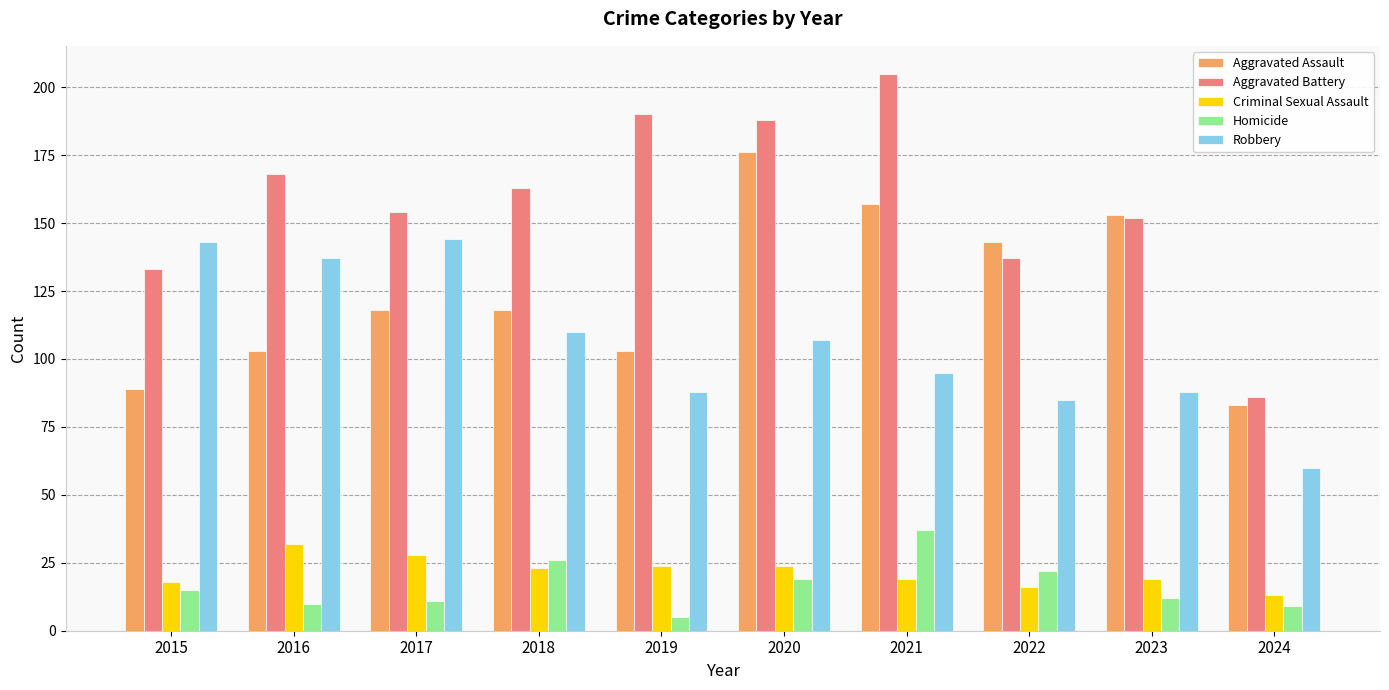

Is the value of Homicide at 2019 greater than the value of Aggravated Battery at 2019?

No